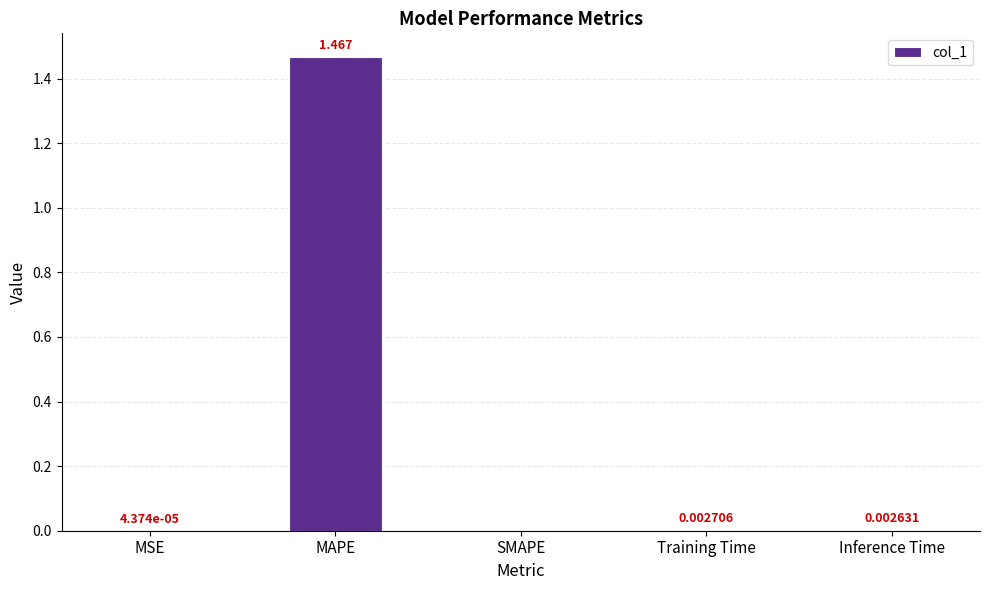

Which has a higher value, Training Time or MAPE?

MAPE